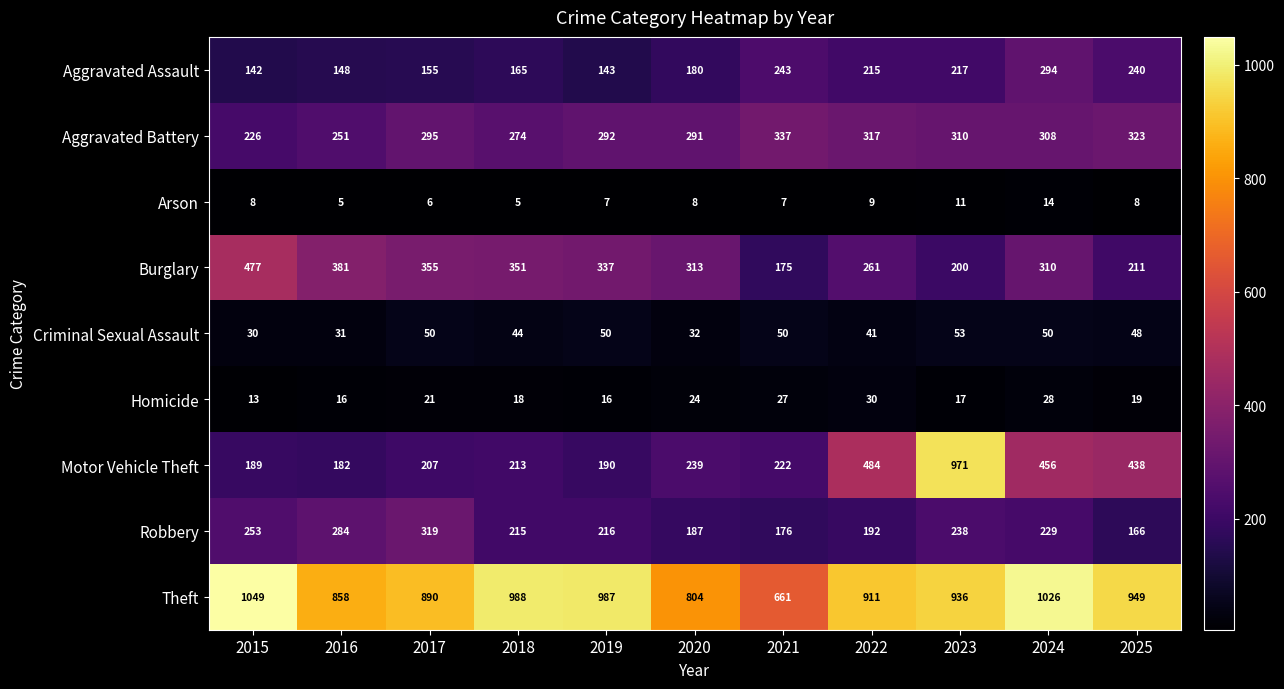

What is the greatest value displayed?

1049